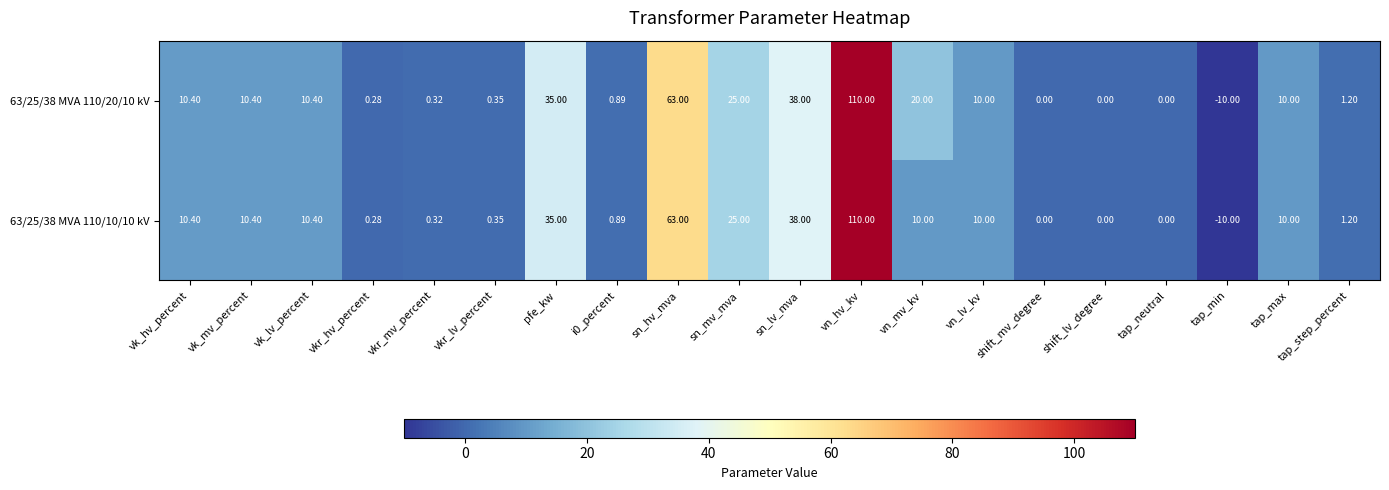

At which category is the sum across all series the highest?

vn_hv_kv